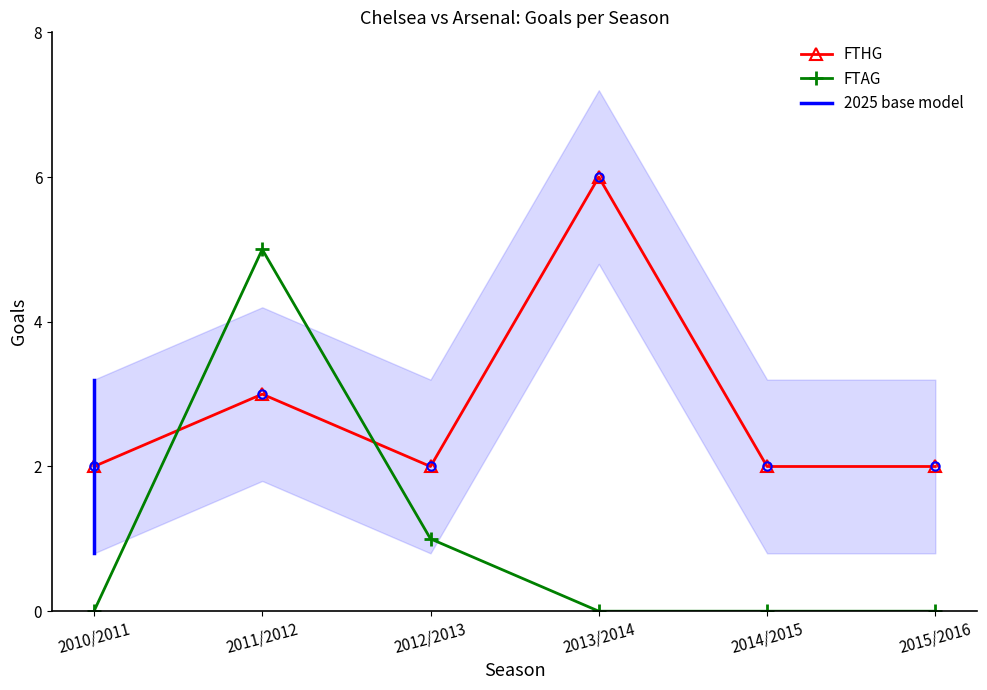

How many data points in FTHG are above 2?

2